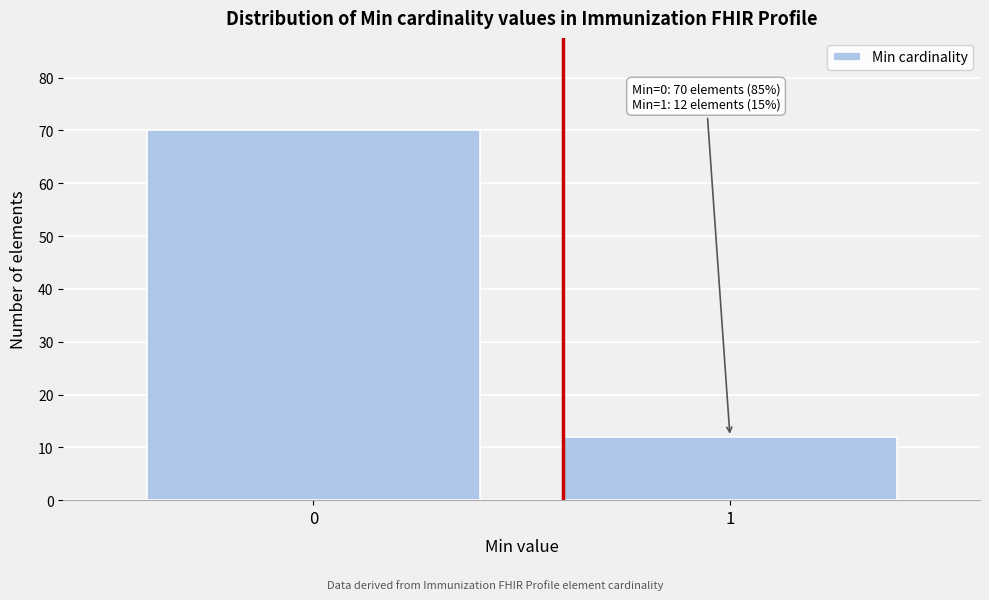

Reading left to right, list all the values displayed in this chart.

0=70	1=12